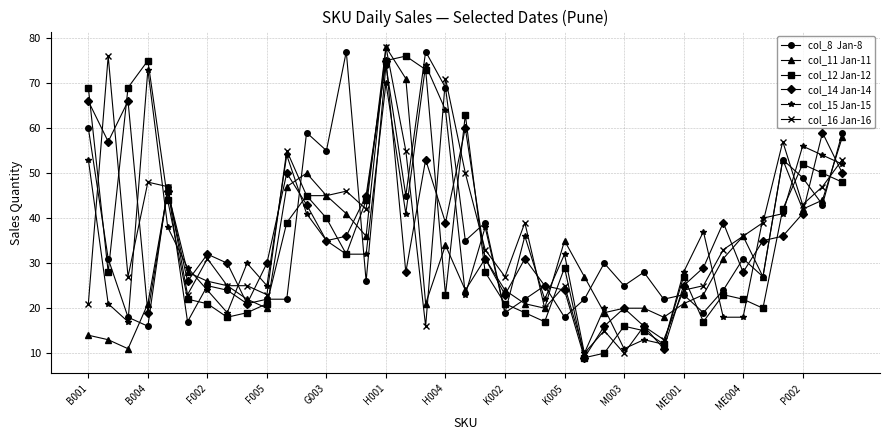

What is the smallest value displayed?

9